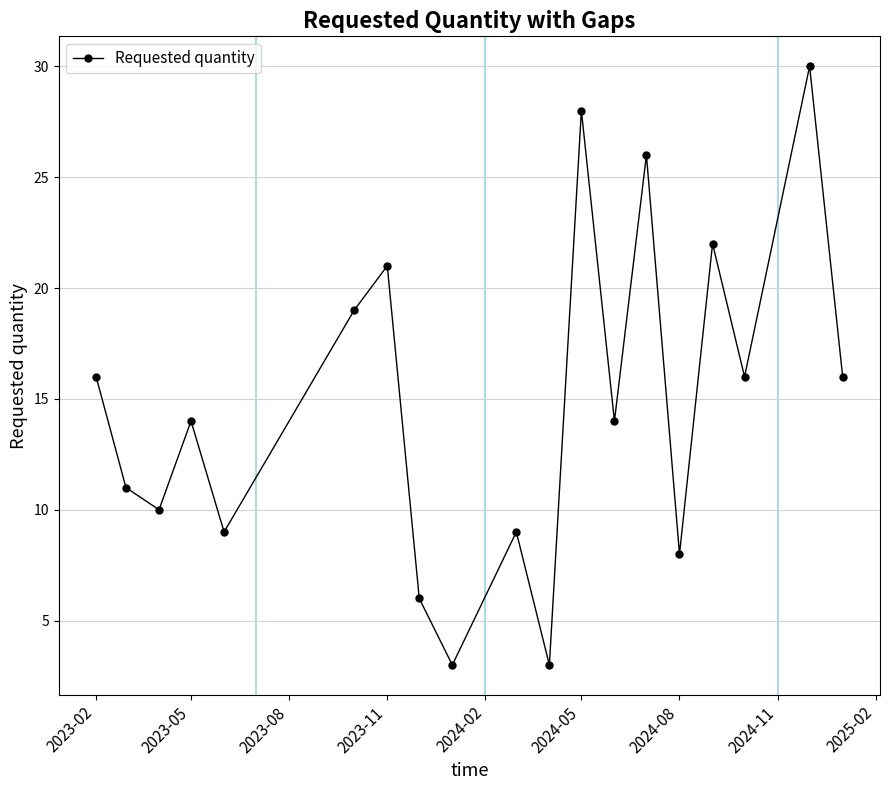

Does the chart have visible grid lines?

Yes